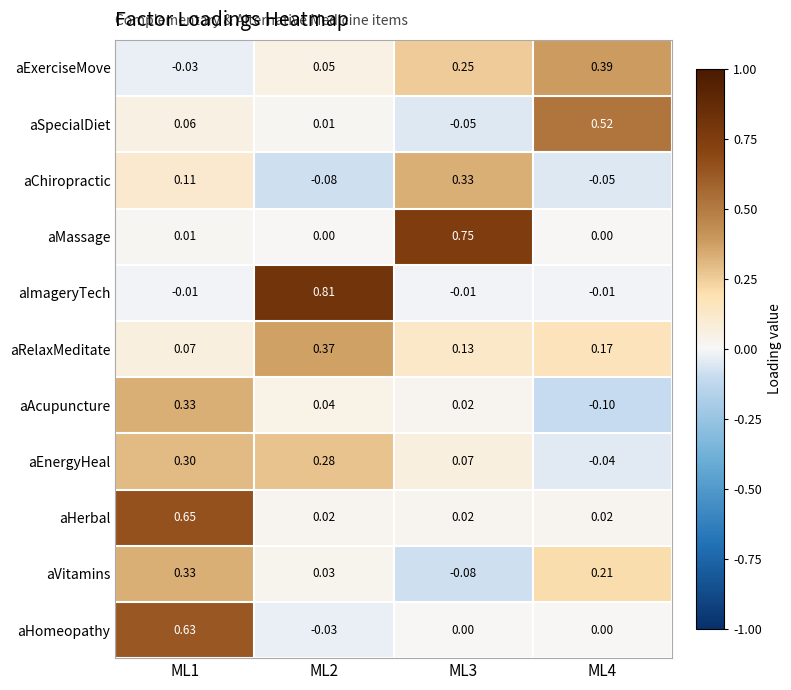

How many values in aExerciseMove are above zero?

3